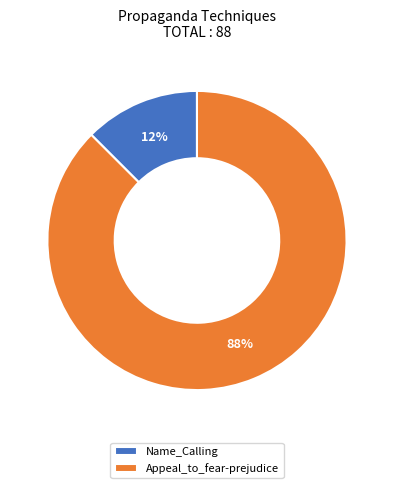

What is the majority slice?

Appeal_to_fear-prejudice